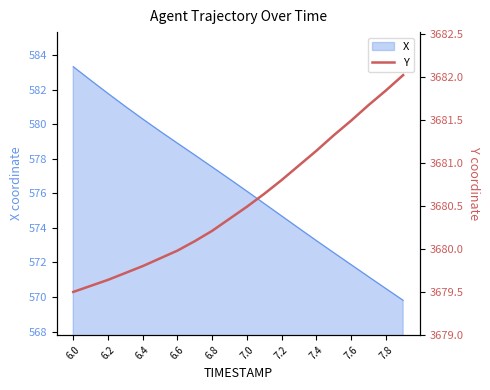

The X series shows 571.9 at 7.6. True or false?

True